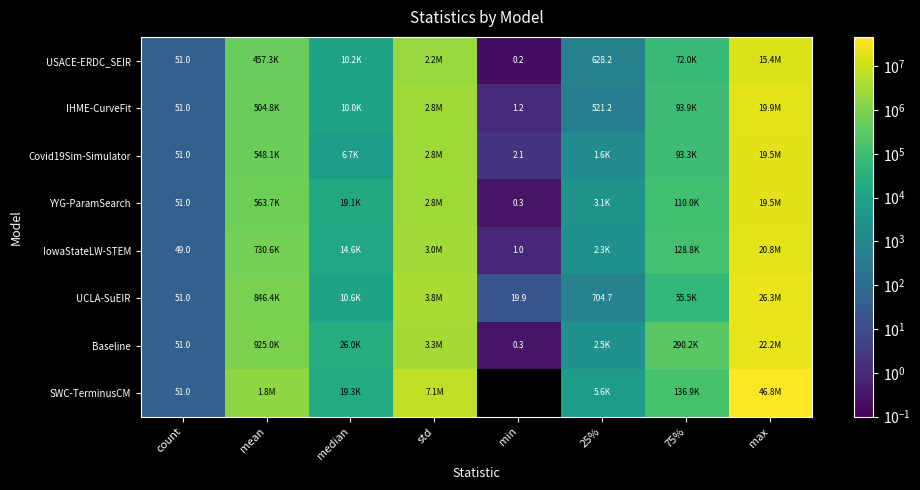

What is the spread (max minus min) of values at count?

2.0